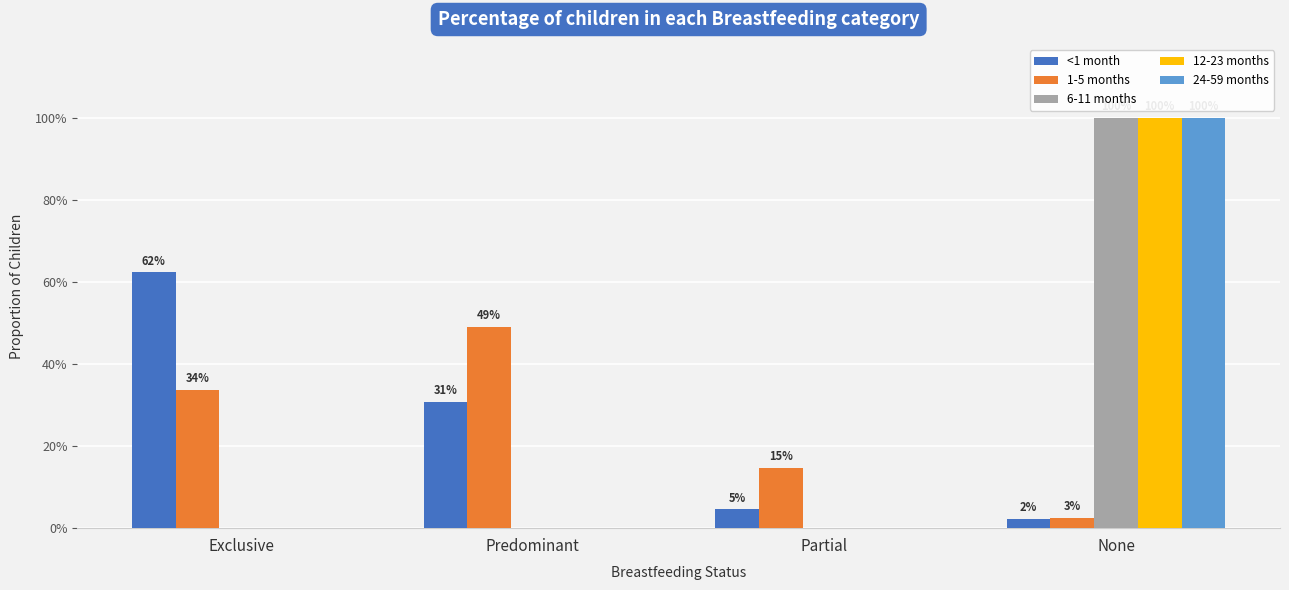

Reading right to left, extract all data points from this chart.

<1 month: None=0.0	Partial=0.0	Predominant=0.3	Exclusive=0.6
1-5 months: None=0.0	Partial=0.1	Predominant=0.5	Exclusive=0.3
6-11 months: None=1.0	Partial=0.0	Predominant=0.0	Exclusive=0.0
12-23 months: None=1.0	Partial=0.0	Predominant=0.0	Exclusive=0.0
24-59 months: None=1.0	Partial=0.0	Predominant=0.0	Exclusive=0.0